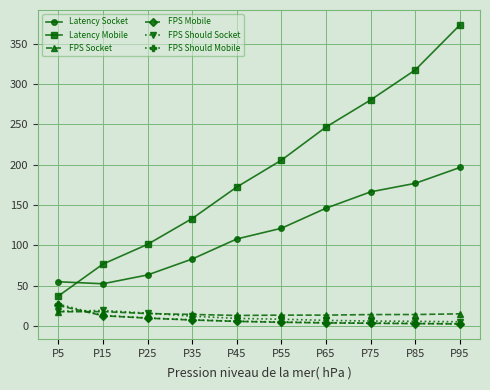

At which label is Latency Socket closest to 124?

P55